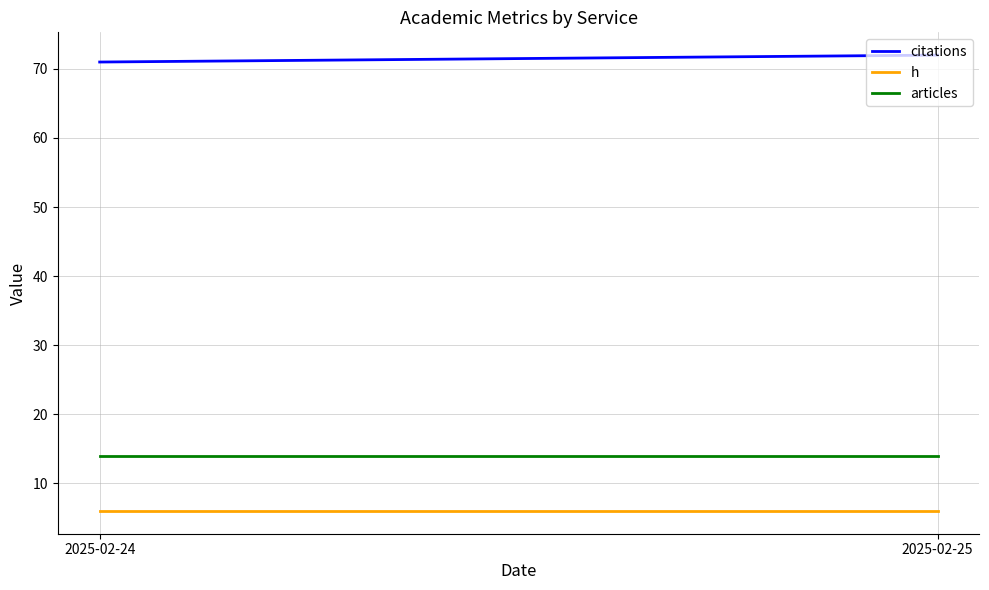

List the series in order of their peak value, highest first.

citations, articles, h